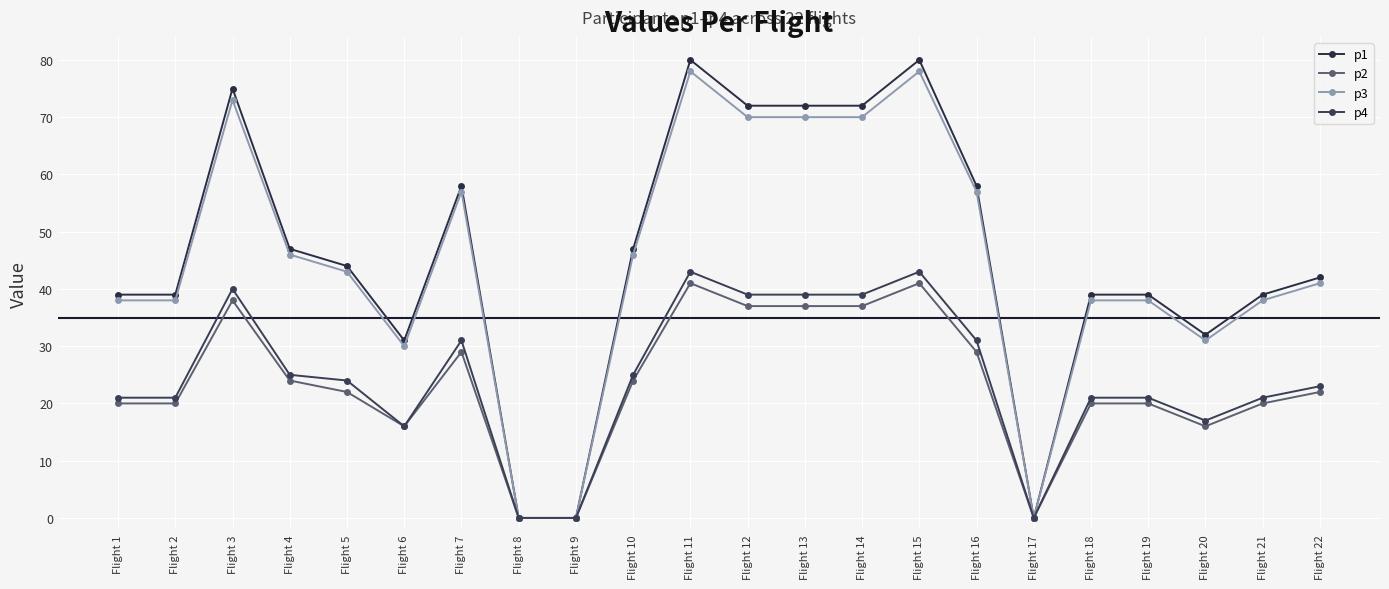

Which has a higher value, Flight 12 or Flight 19?

Flight 12